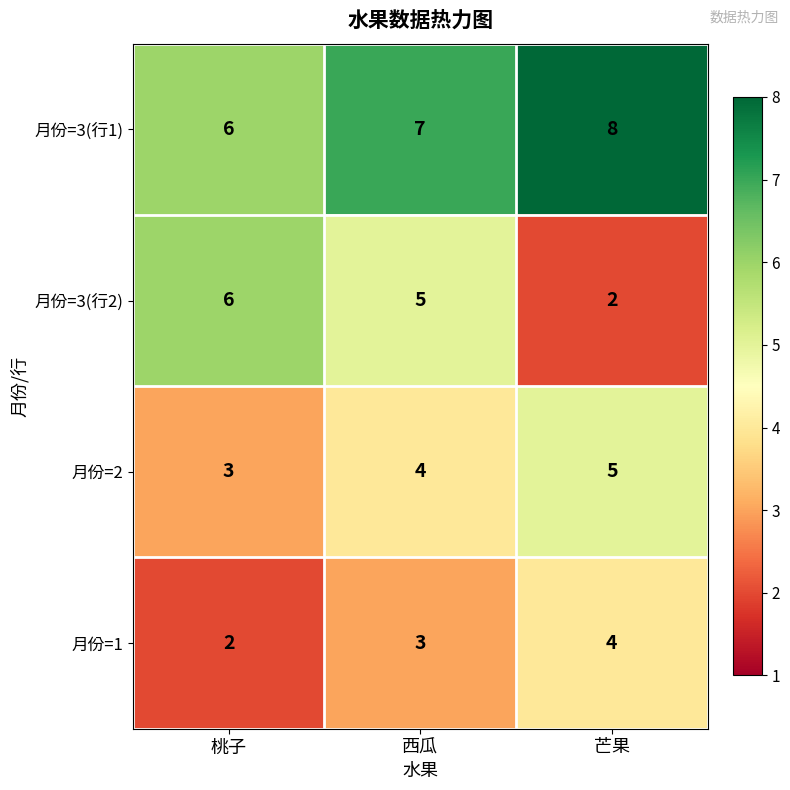

What is the greatest value displayed?

8